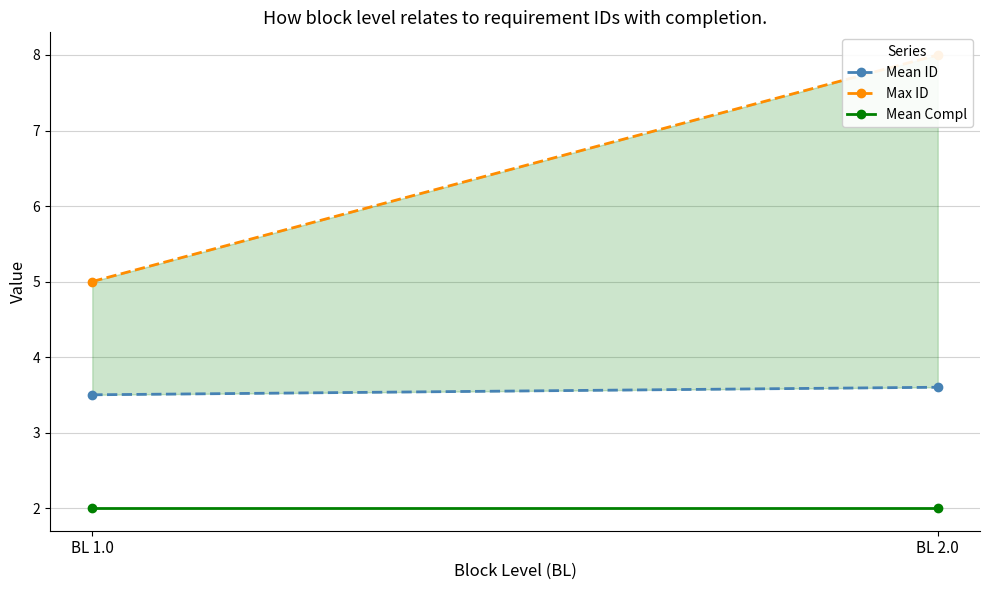

Rank the series at BL 1.0 from lowest to highest value.

Mean Compl, Mean ID, Max ID